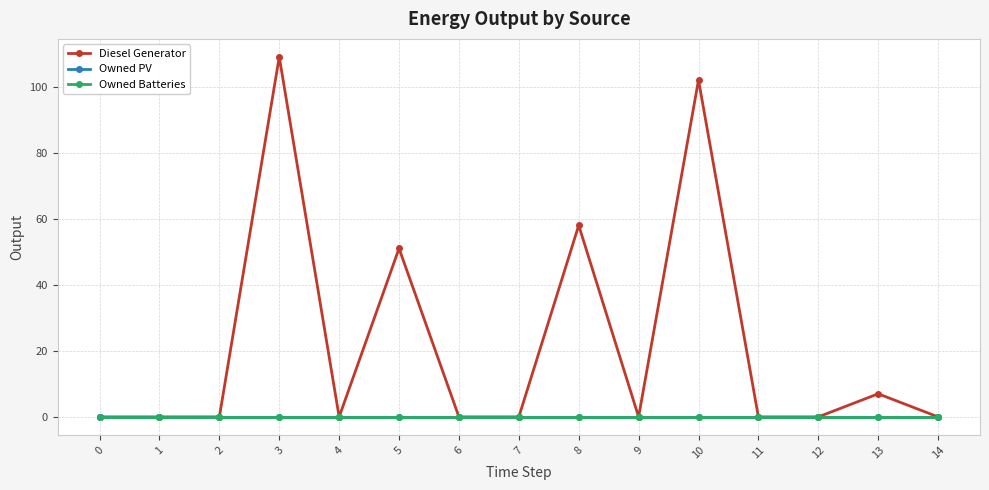

Is the value of Diesel Generator at 13 greater than the value of Owned PV at 2?

Yes